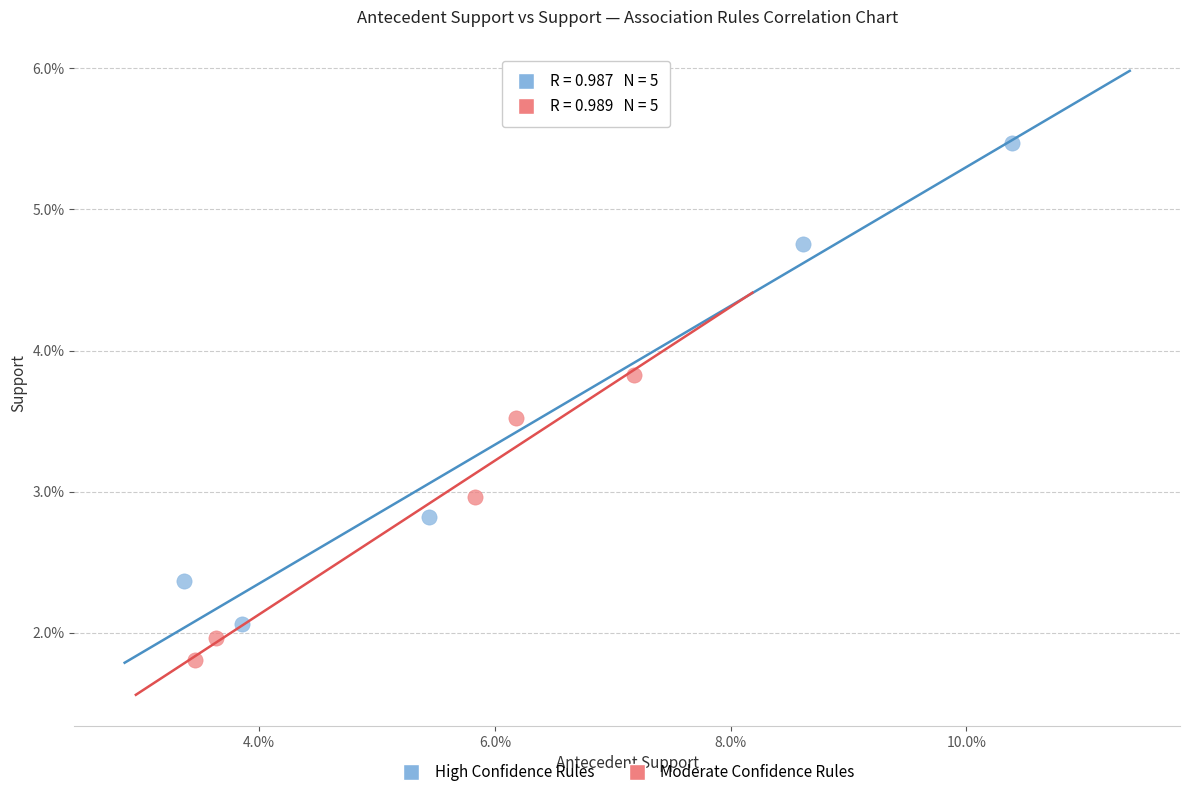

What are all the series names shown in the legend?

High Confidence Rules, Moderate Confidence Rules